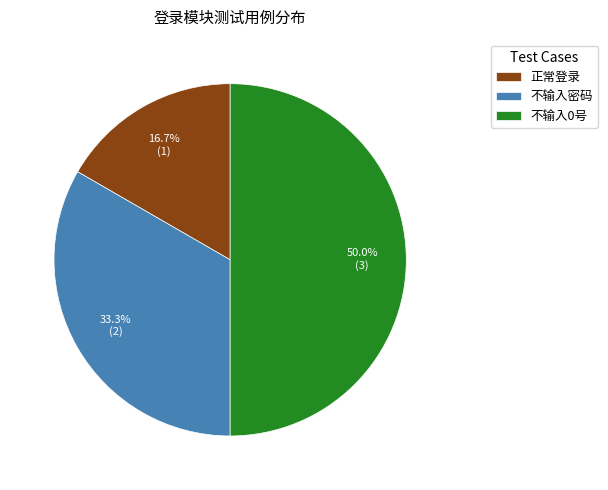

What portion of the pie excludes 不输入密码?

66.7%